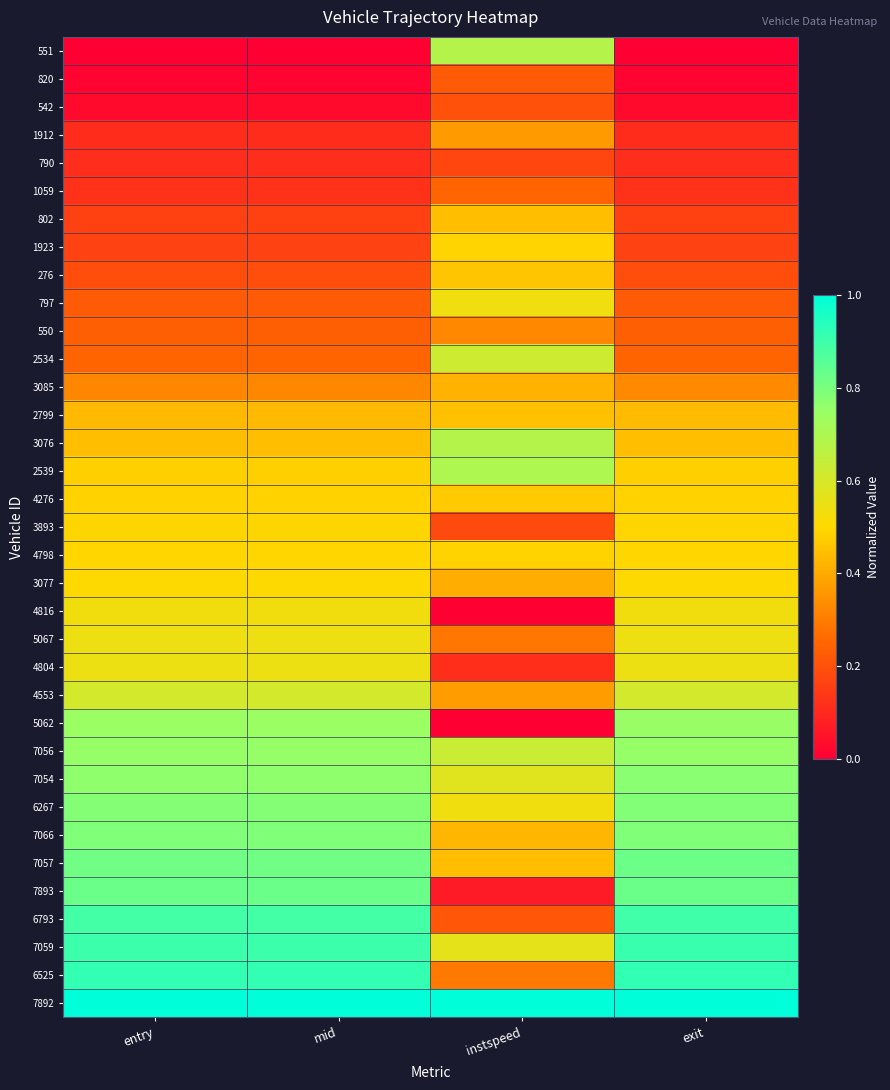

How many categories are shown in the chart?

4